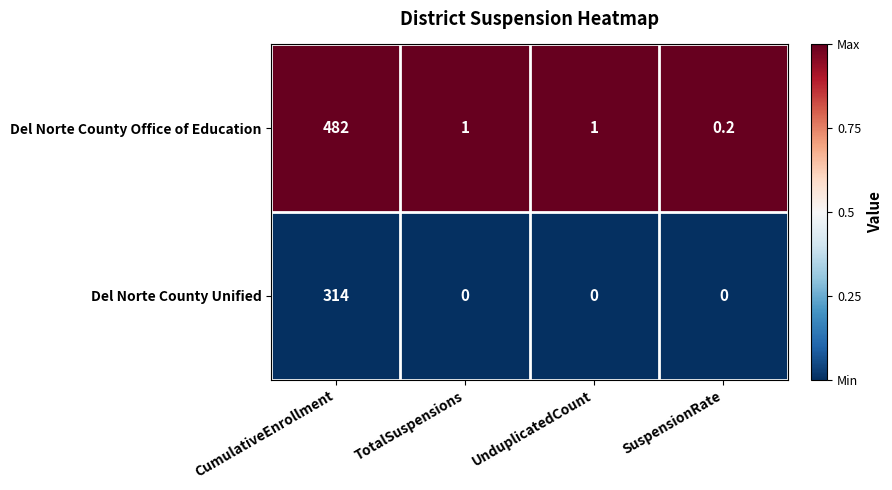

Which label corresponds to the largest value in the chart?

CumulativeEnrollment